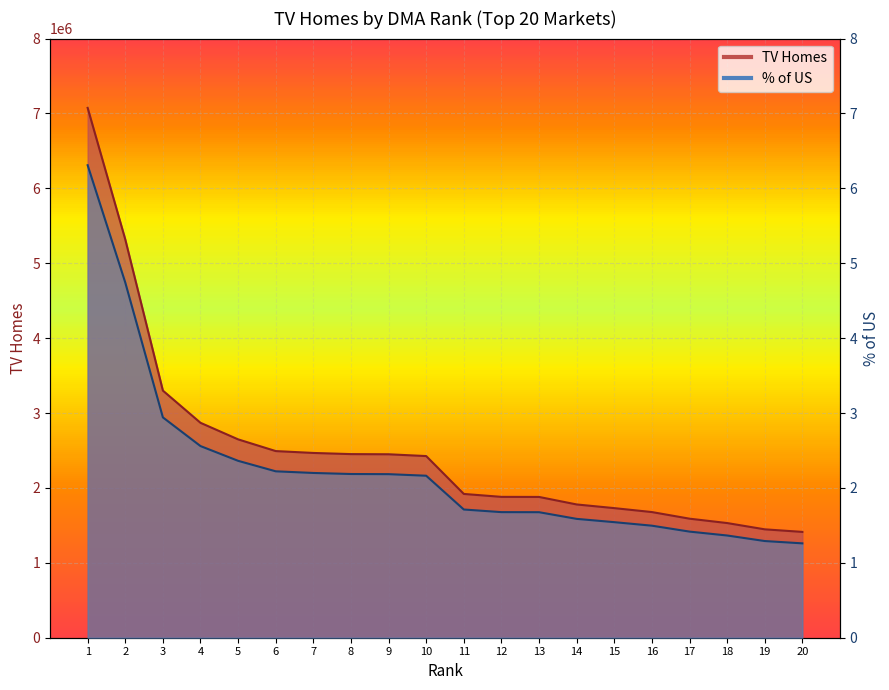

The value of TV Homes at 7 is 3266232.3. True or false?

False